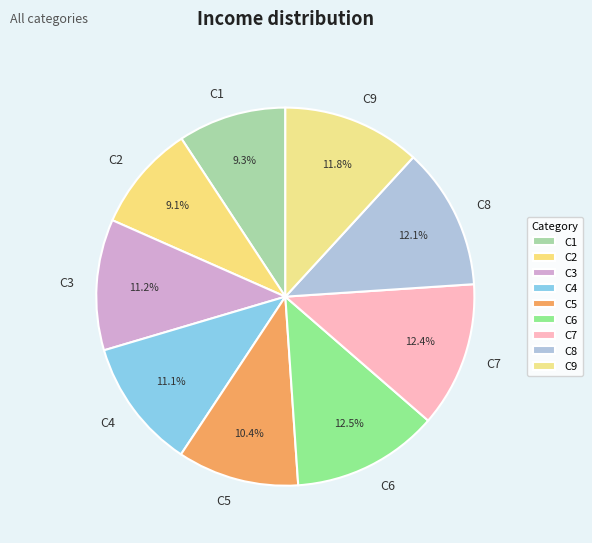

Between C5 and C8, which is larger?

C8